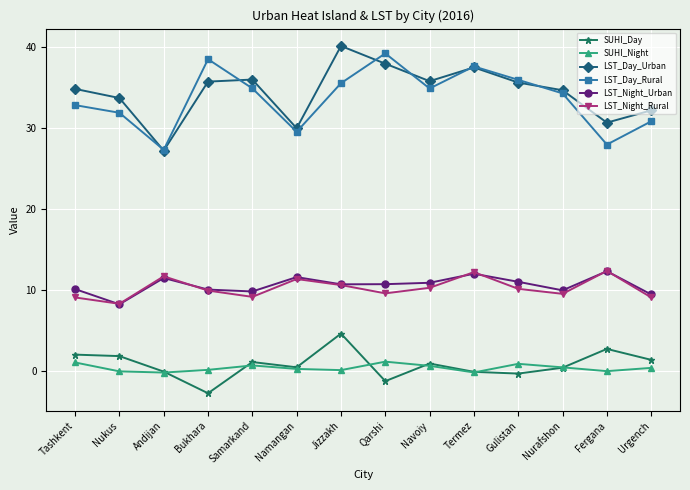

How many categories are shown in the chart?

14